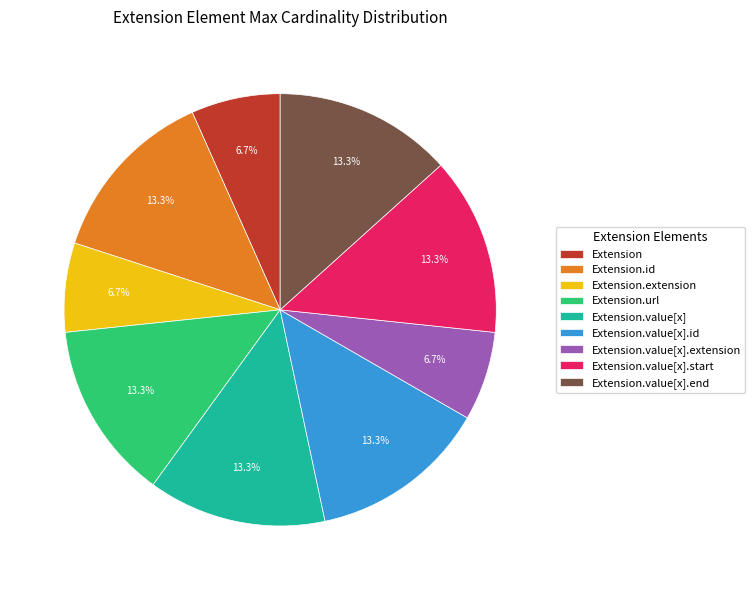

How many slices are in this pie chart?

9